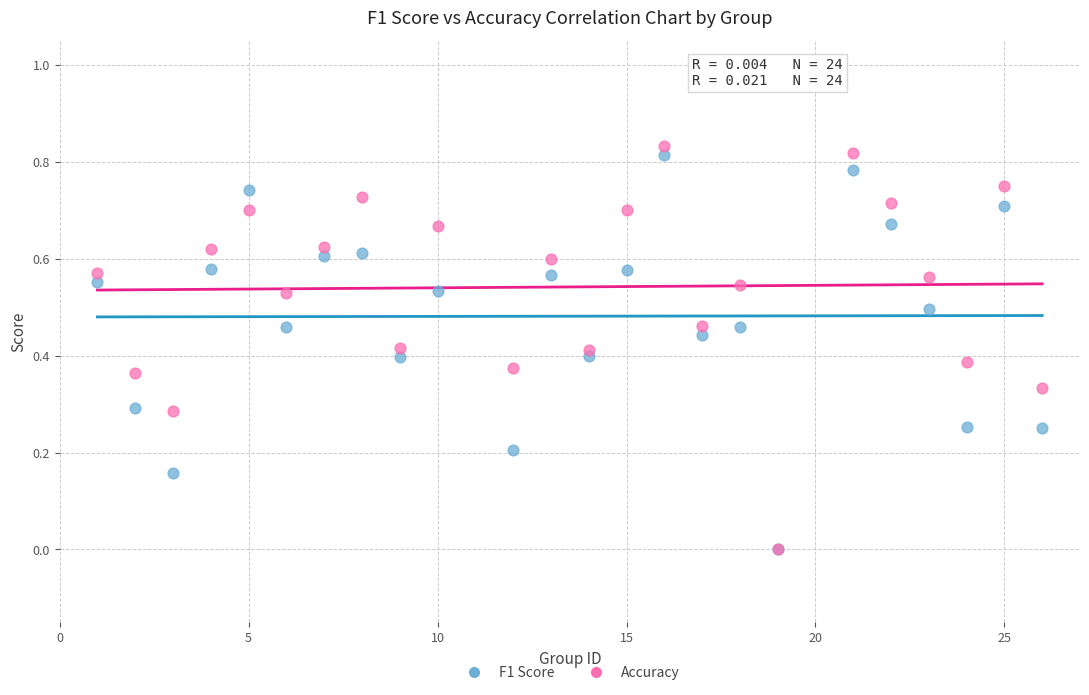

Which series has the largest Y range (max minus min)?

Accuracy